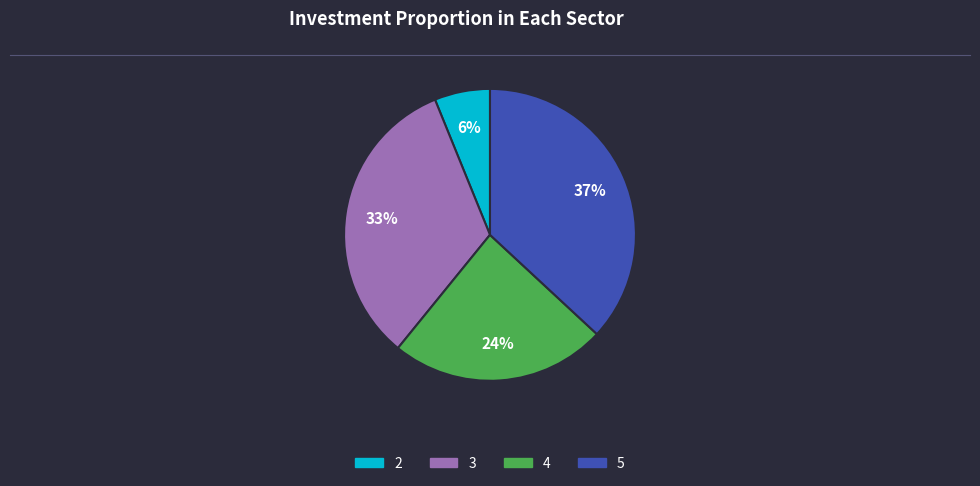

How many slices are in this pie chart?

4